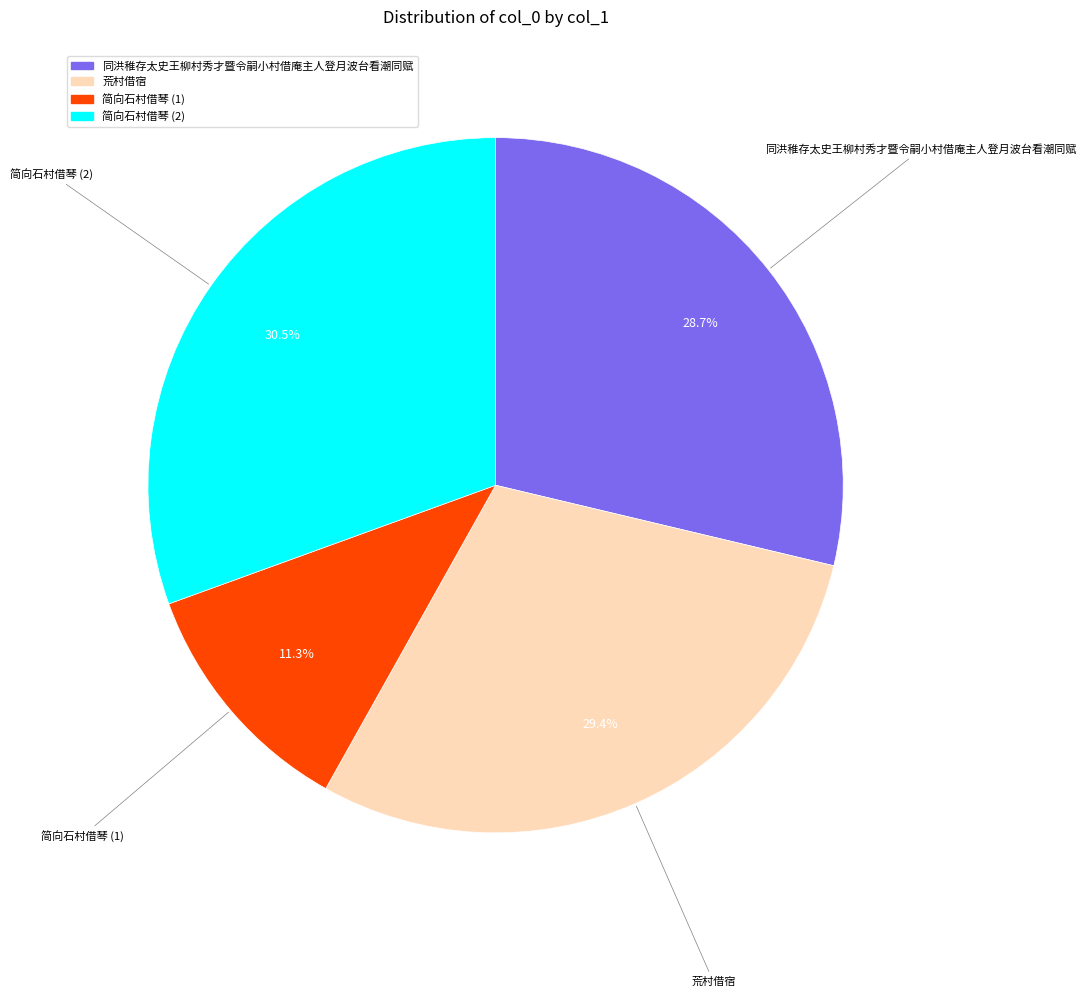

Is there a majority slice in this chart?

No